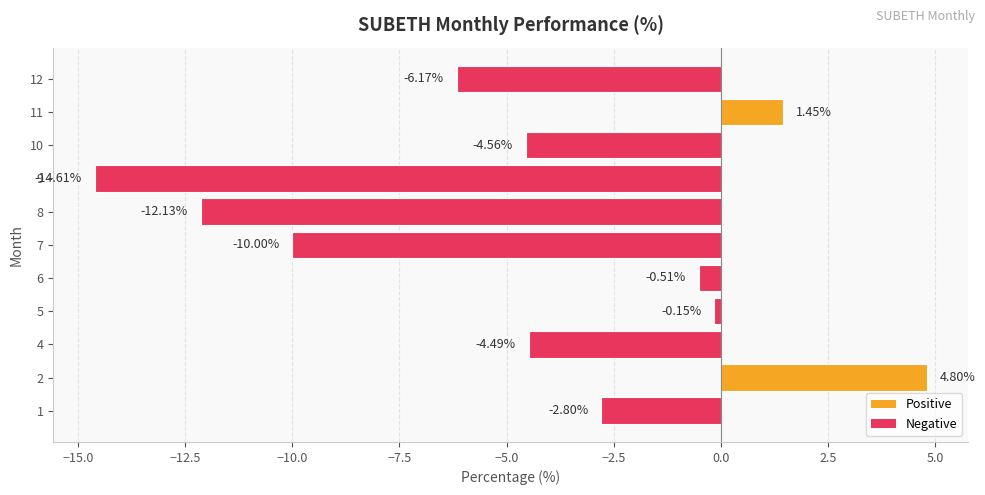

What is the difference between the maximum and minimum values?

19.4